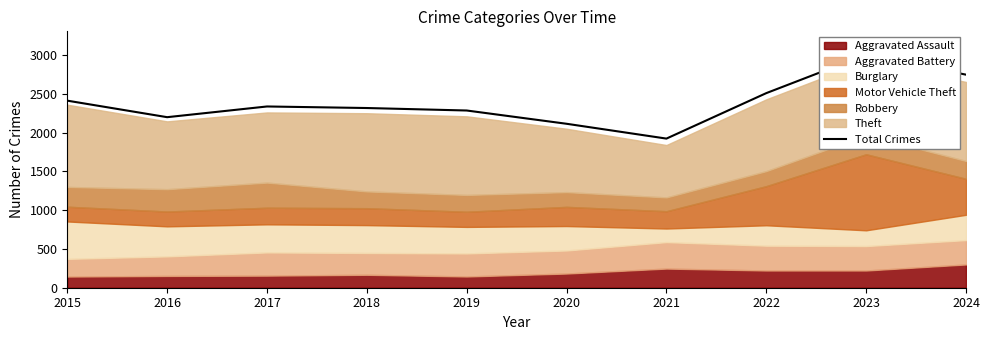

How many values are below 2336?

5